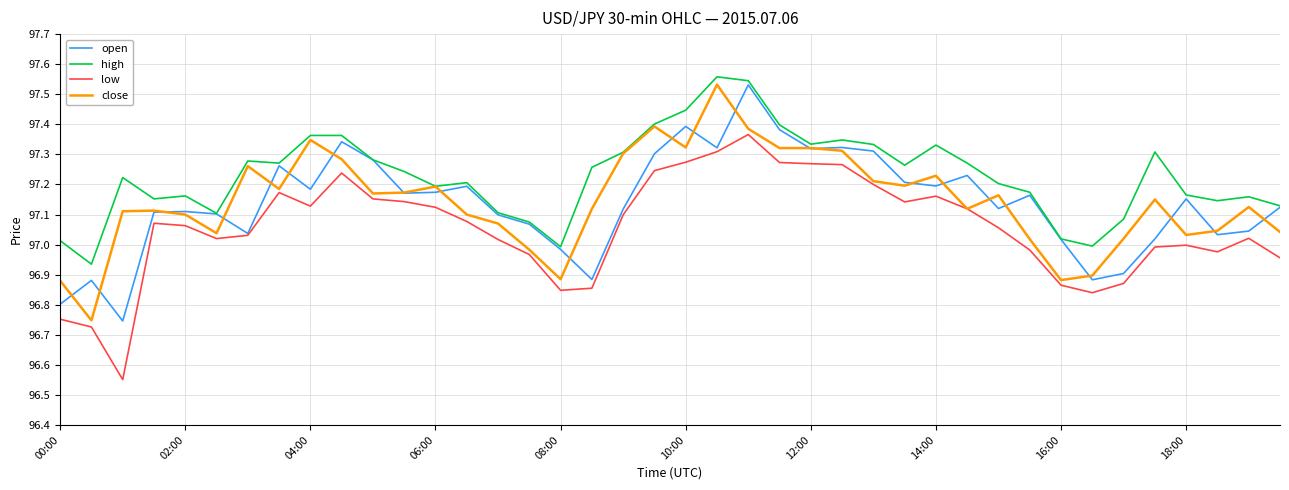

What is the sum of all high values?

3889.1